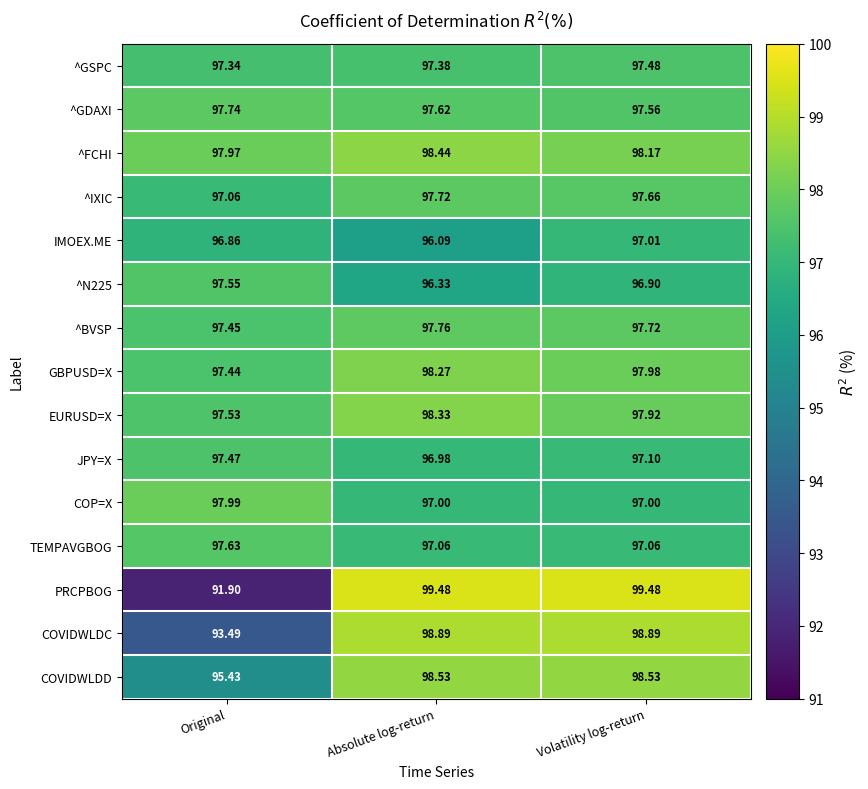

Which label corresponds to the smallest value in the chart?

Original